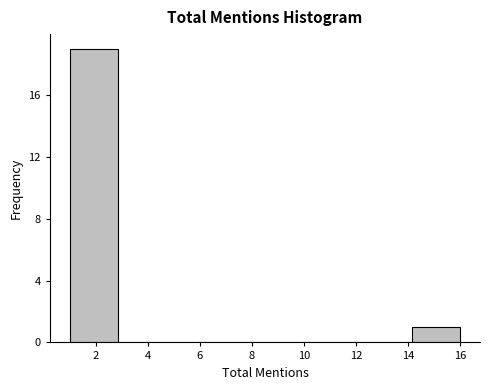

Which range on the x-axis has the tallest bar?

1.0 to 2.8